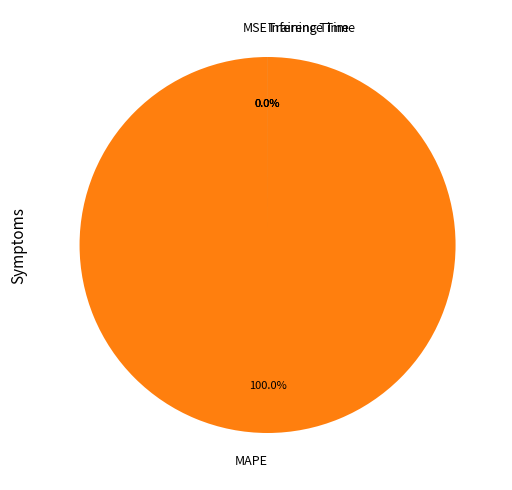

How many segments does this pie chart have?

4